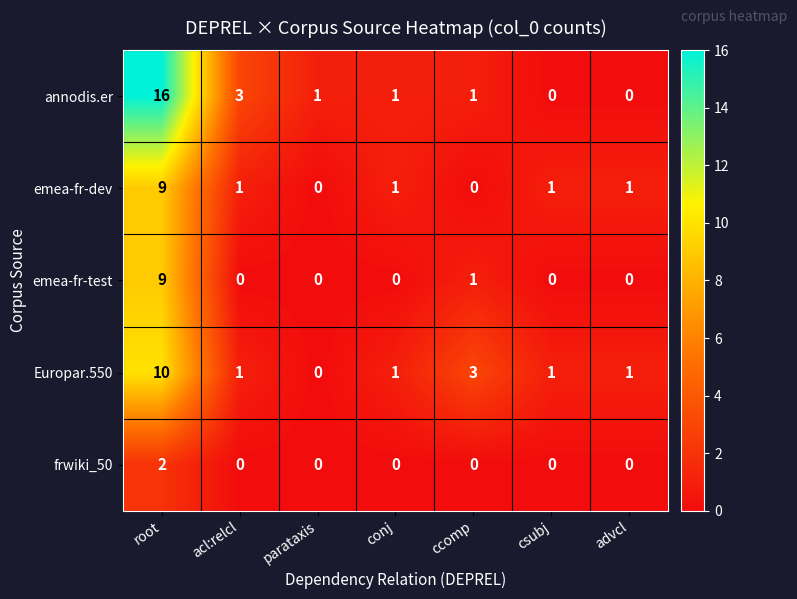

What is the total value across all series at ccomp?

5